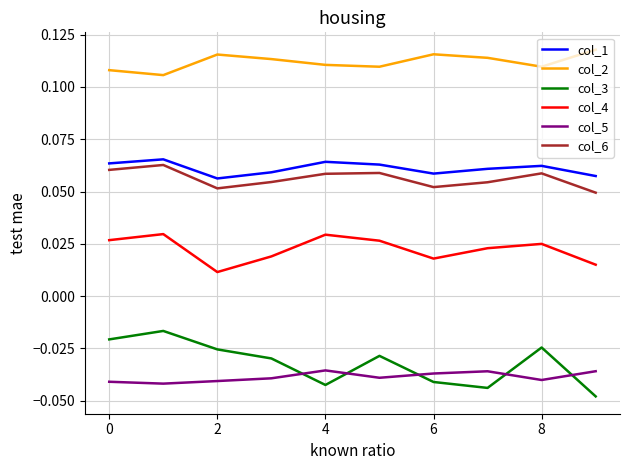

Which series has the largest total across all categories?

col_2